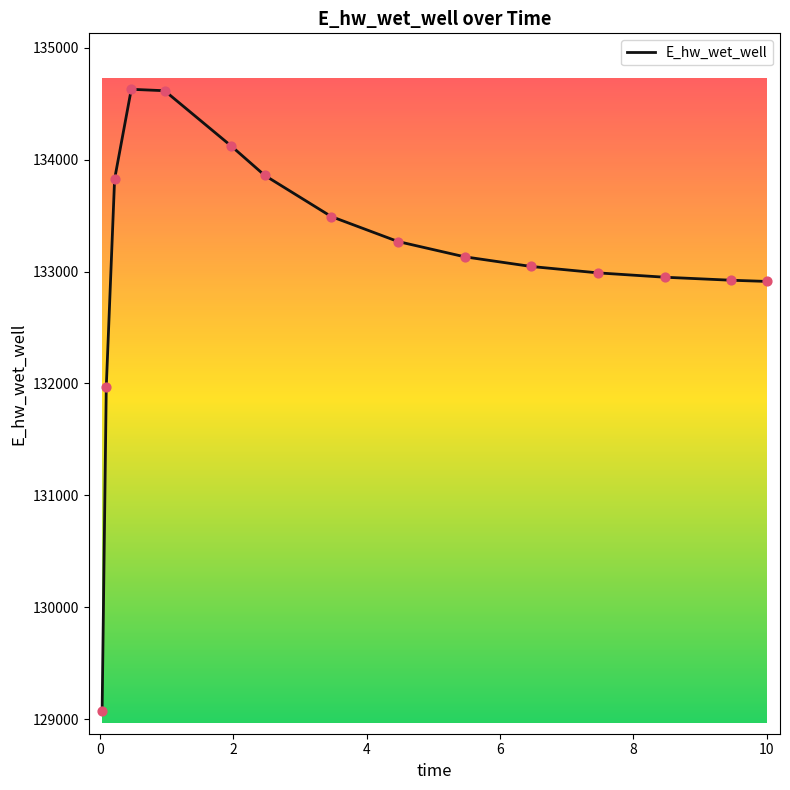

What is the difference between the maximum and minimum values?

5557.6